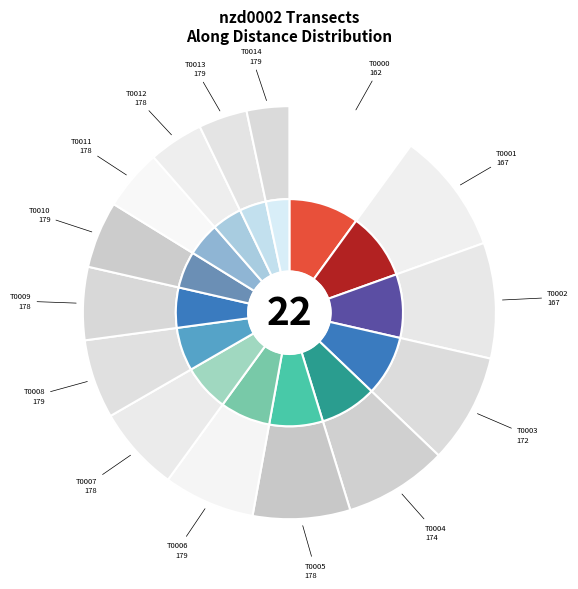

What is the smallest slice in the pie chart?

21